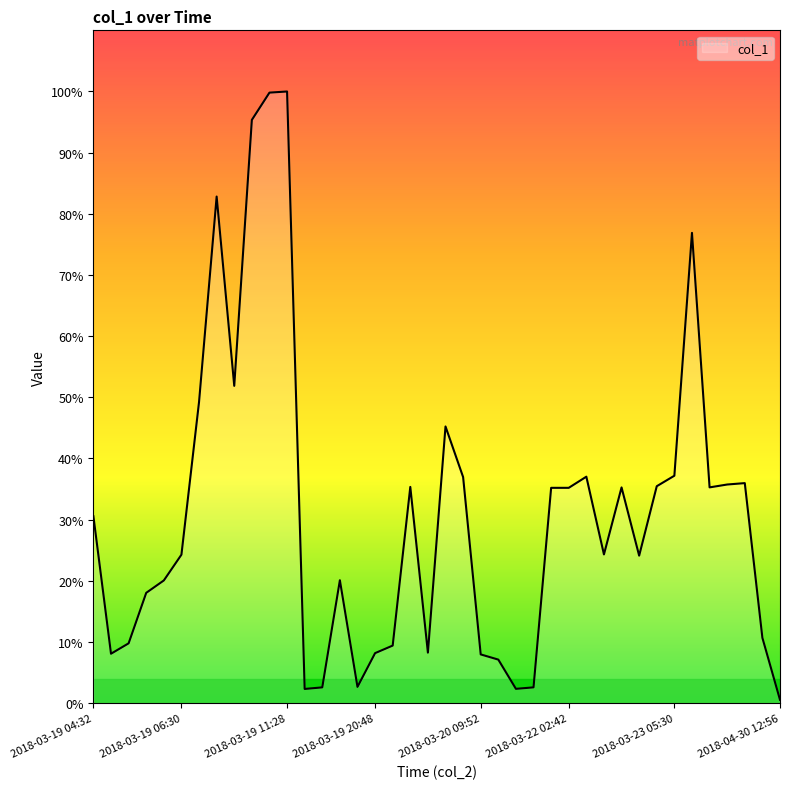

At which category does the chart reach its peak across all series?

2018-03-19 11:28